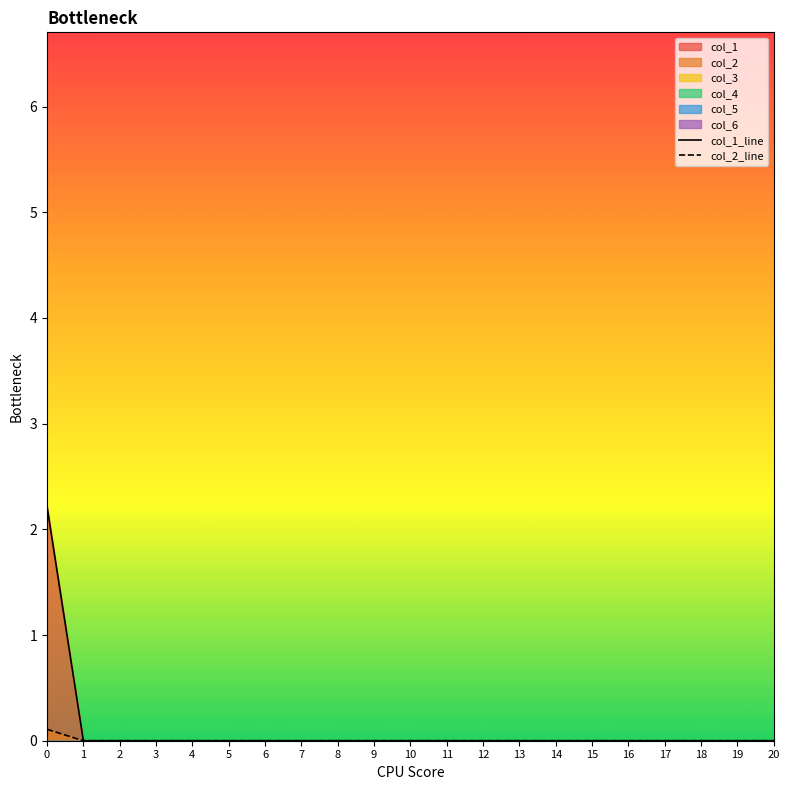

Rank the series by their maximum value, from highest to lowest.

col_1_line, col_2_line